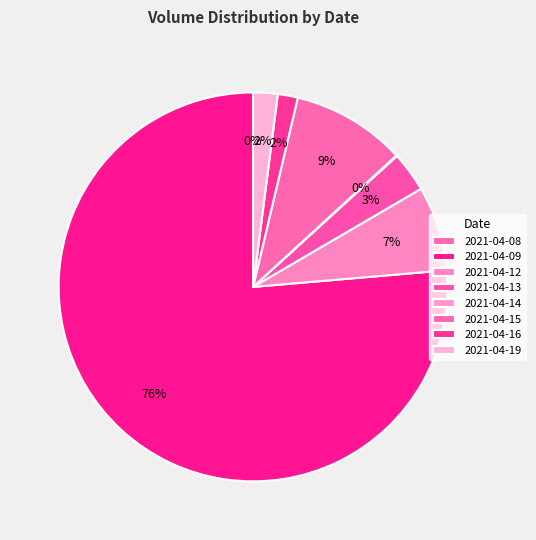

What is the largest slice in the pie chart?

2021-04-09